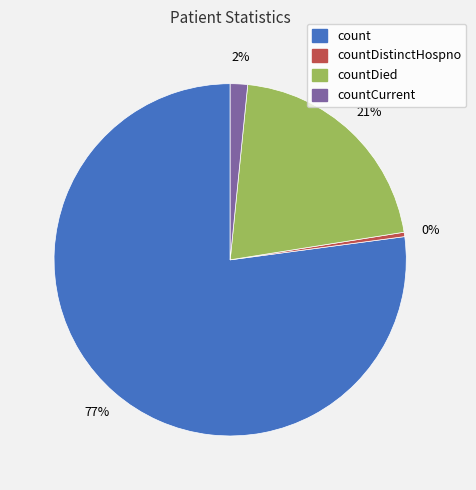

Is it true that countCurrent is 7% of the pie?

False